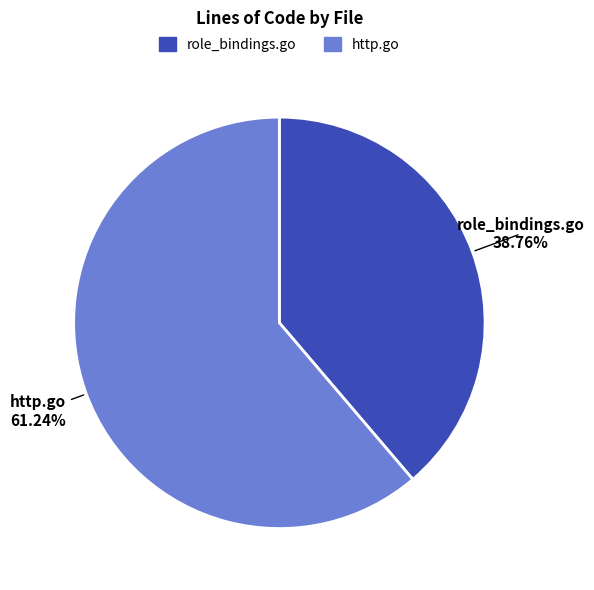

To the nearest percent, what percentage of the pie is http.go?

61%